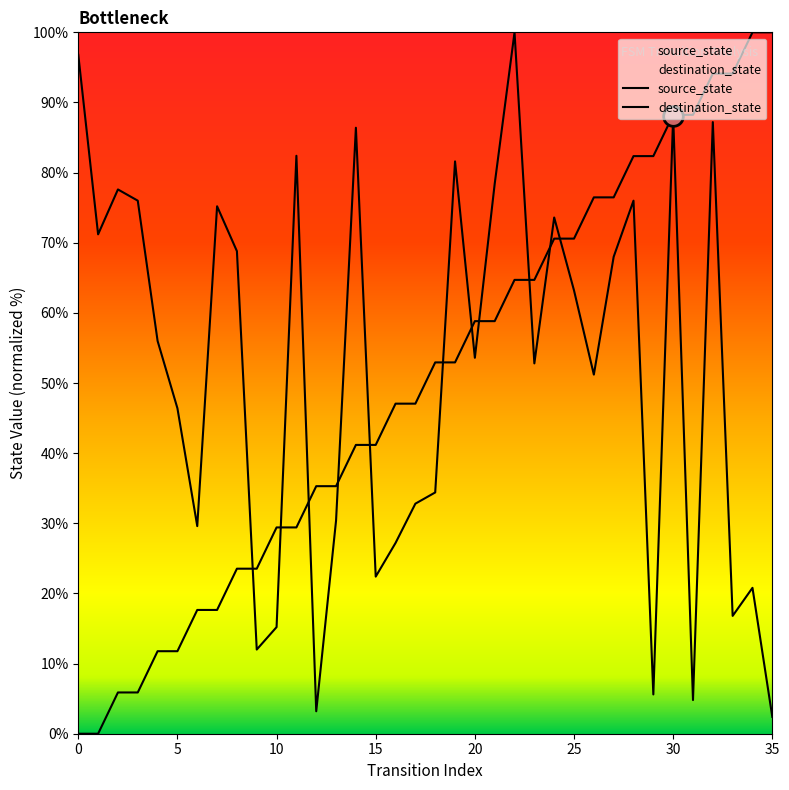

Which series reaches the maximum Y coordinate?

source_state